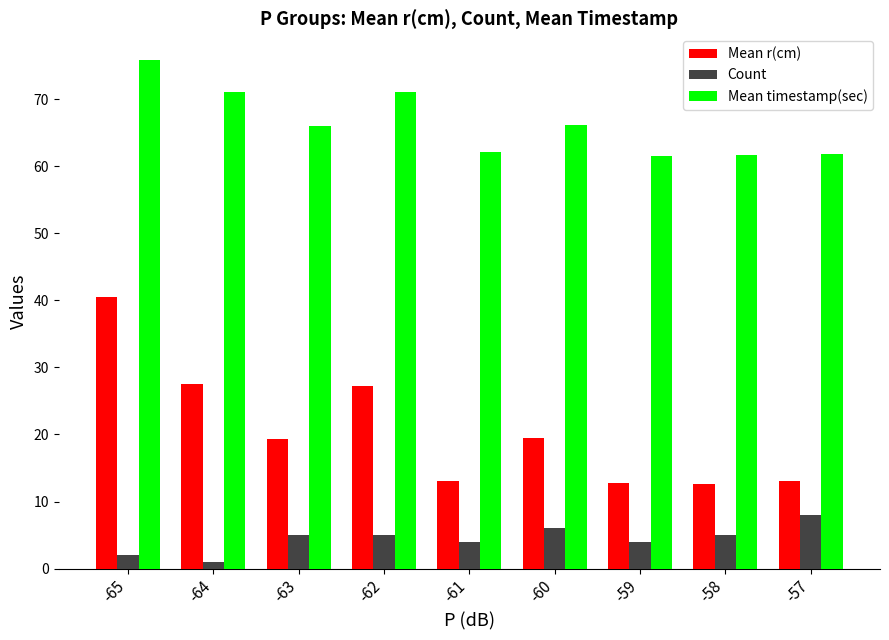

Rank the series by their average value, from lowest to highest.

Count, Mean r(cm), Mean timestamp(sec)